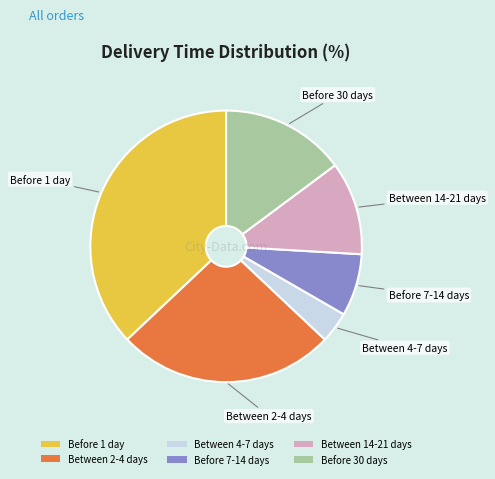

Combined, do Between 2-4 days and Before 7-14 days account for over 50%?

No